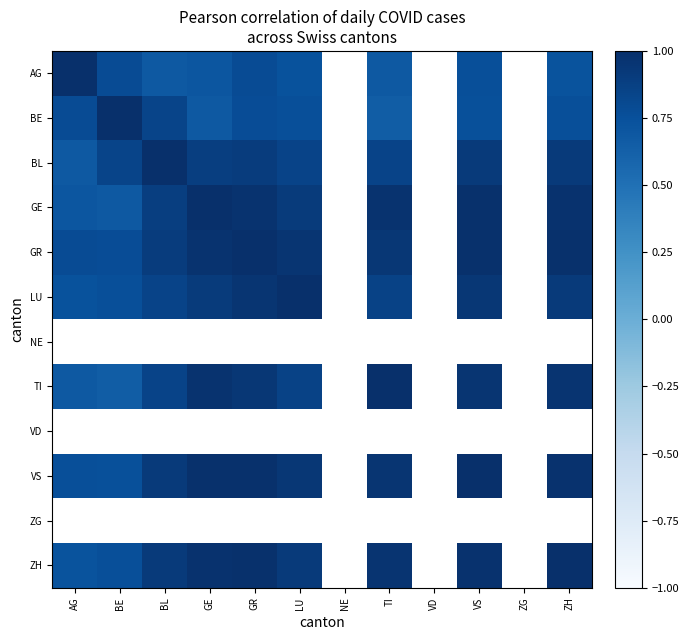

What is the spread (max minus min) of values at AG?

0.3